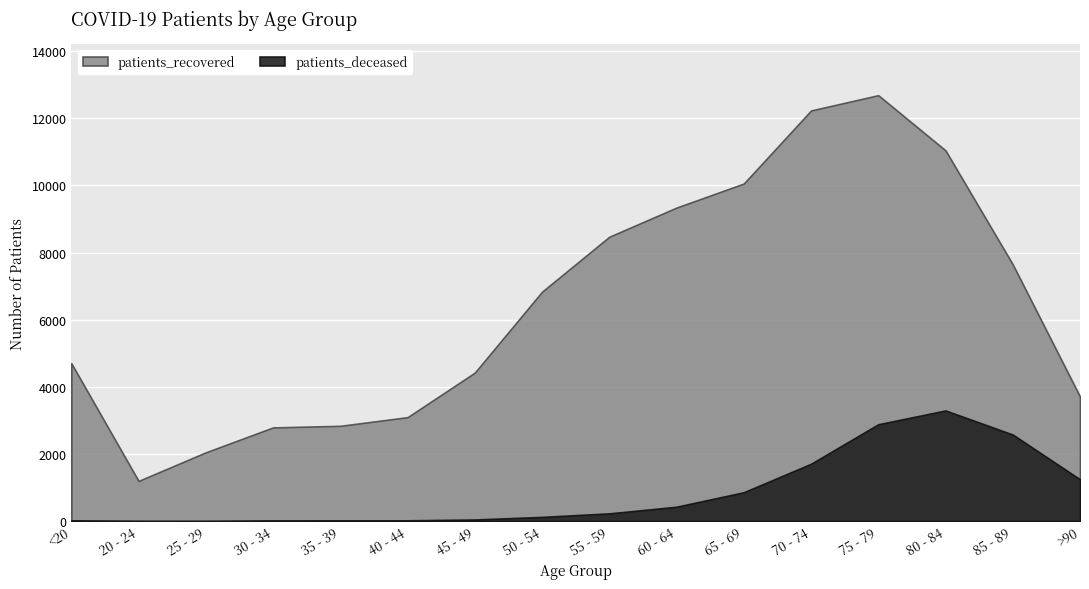

True or false: patients_deceased and patients_recovered intersect in this chart.

False